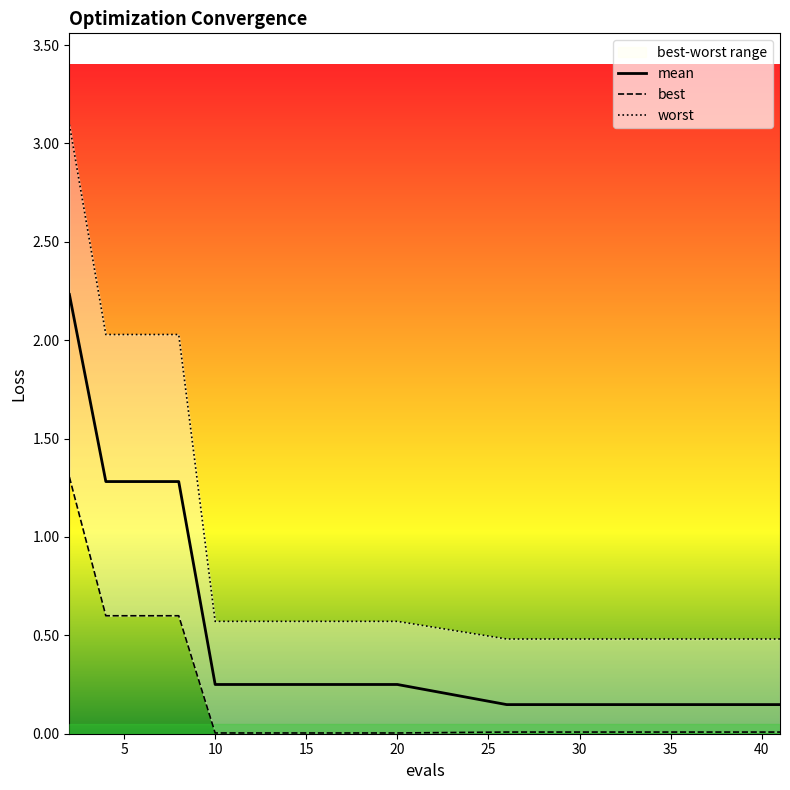

Is the value of mean at 13 greater than the value of best at 13?

Yes